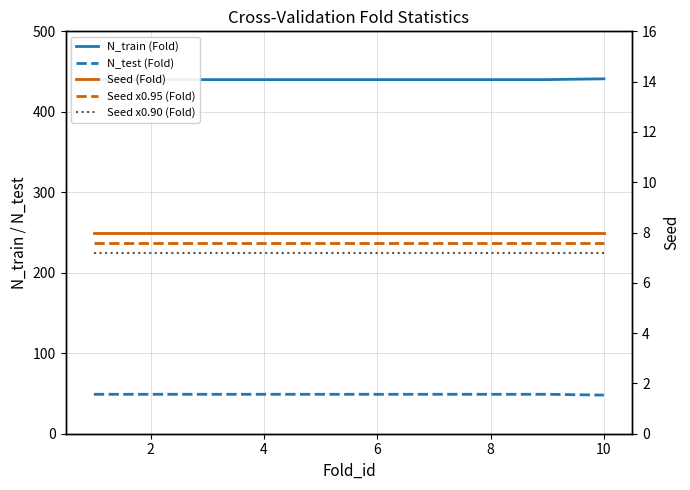

True or false: N_train (Fold) and Seed x0.90 (Fold) cross at least once.

False